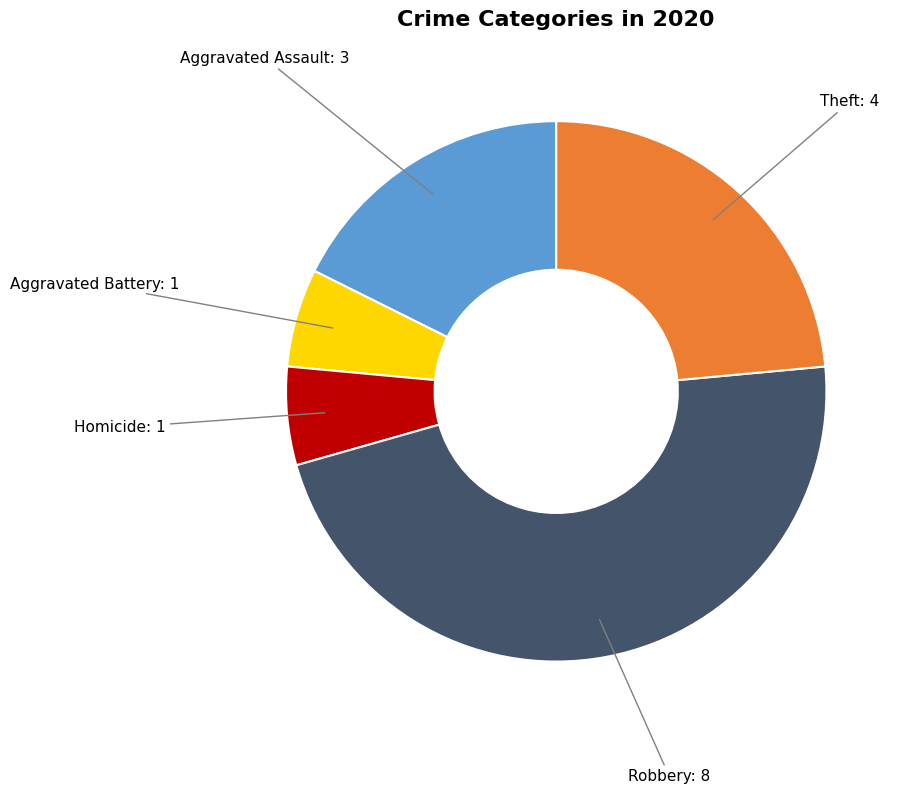

Is there a majority slice in this chart?

No